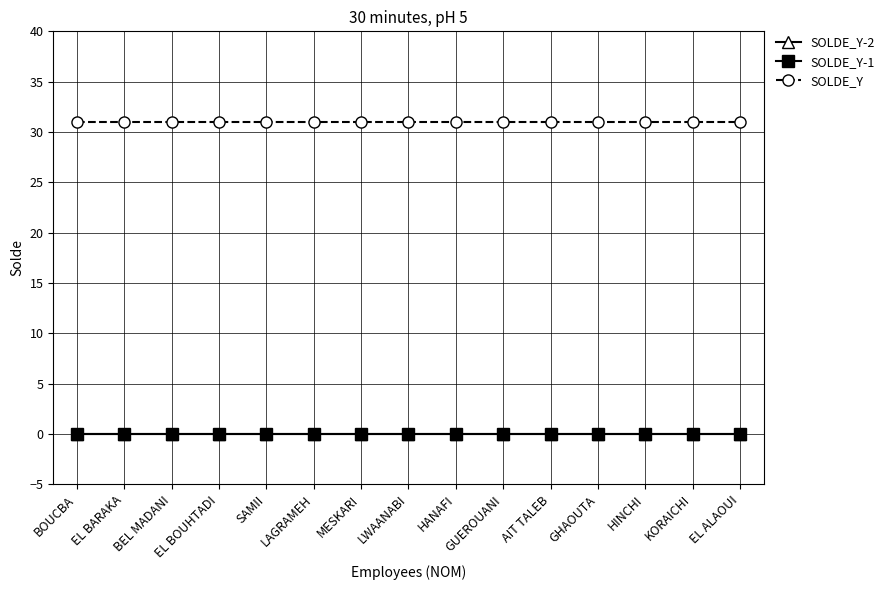

Is it true that SOLDE_Y-1 equals 0 at MESKARI?

True